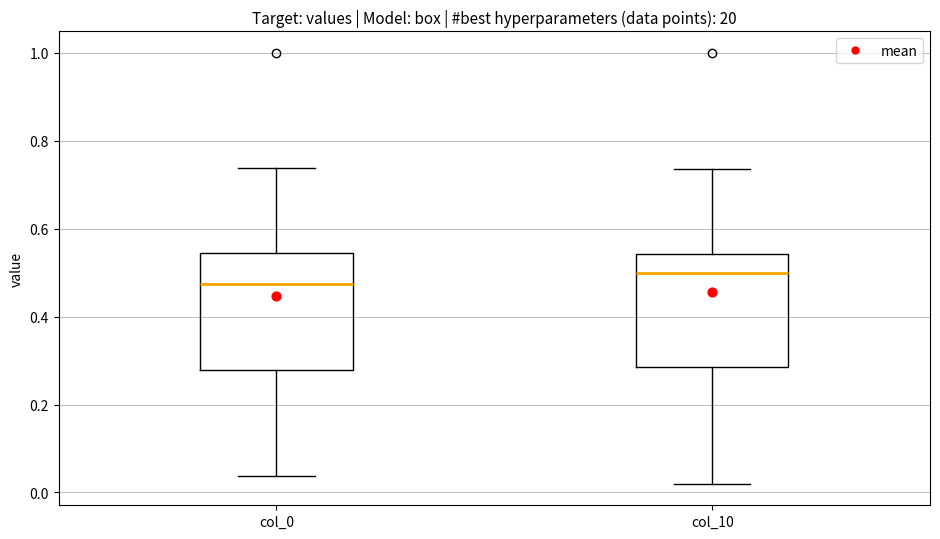

Reading left to right, read every box against the y-axis: the position of its median line, the range the box covers, and the ends of its whiskers. The values are not printed on the chart, so give them approximately, as read against the axis.

col_0: median 0.48, box 0.28 to 0.54, whiskers 0.04 to 0.74
col_10: median 0.50, box 0.28 to 0.54, whiskers 0.02 to 0.74